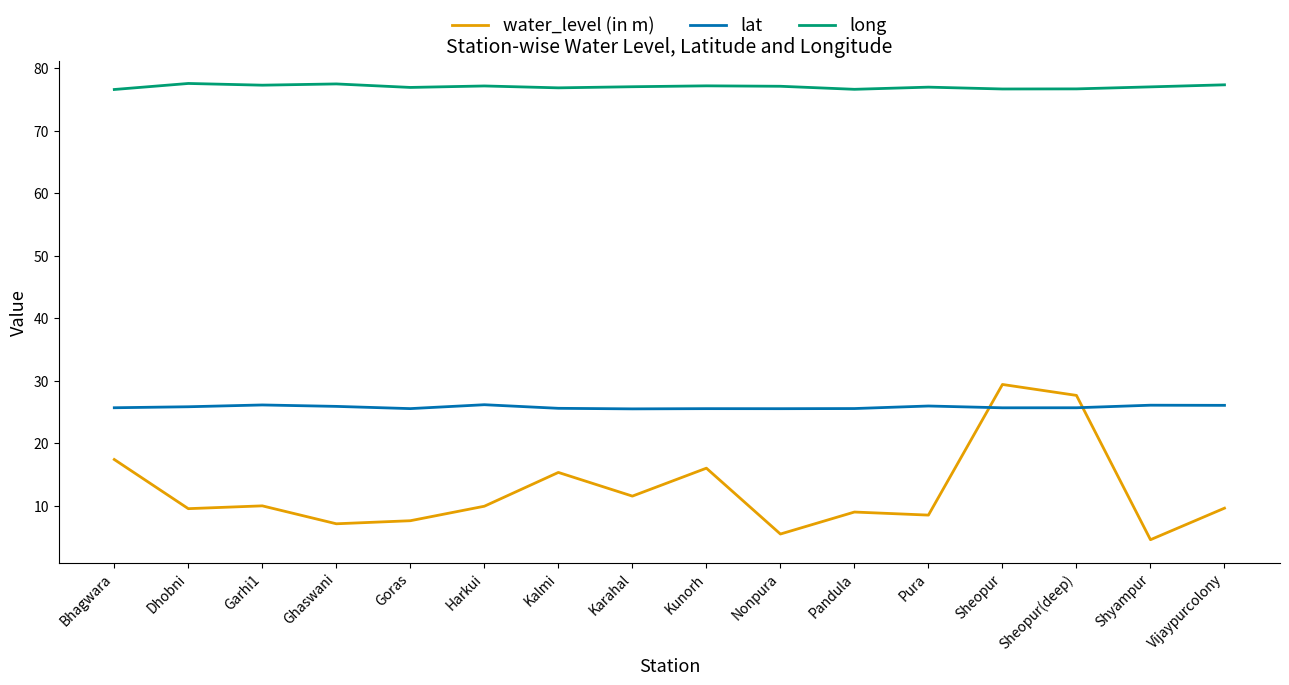

Is it true that long equals 134.2 at Dhobni?

False